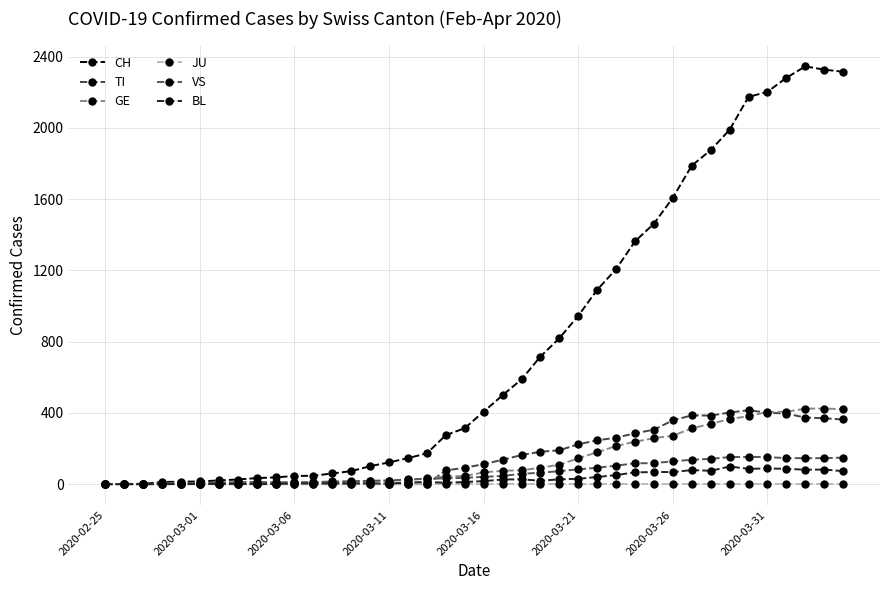

Is this an area chart (filled region under the line)?

No